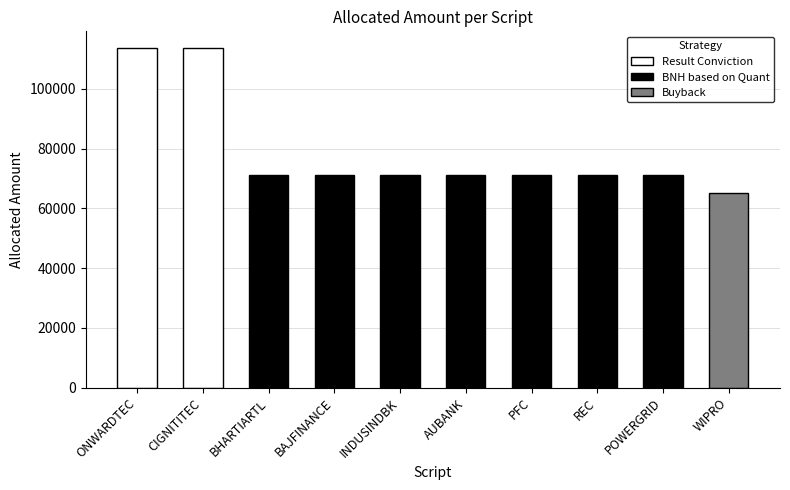

What position from the right is CIGNITITEC?

9